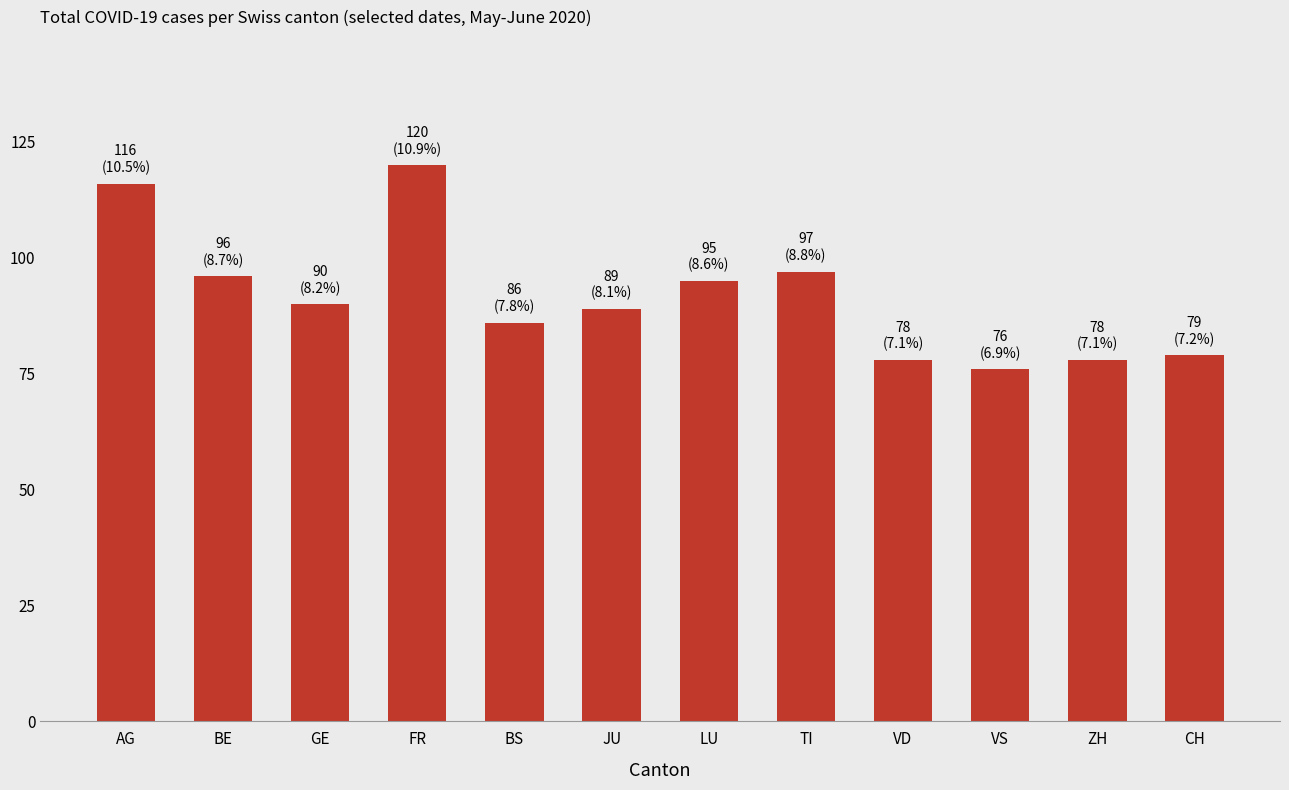

What is the difference between the maximum and minimum values?

44